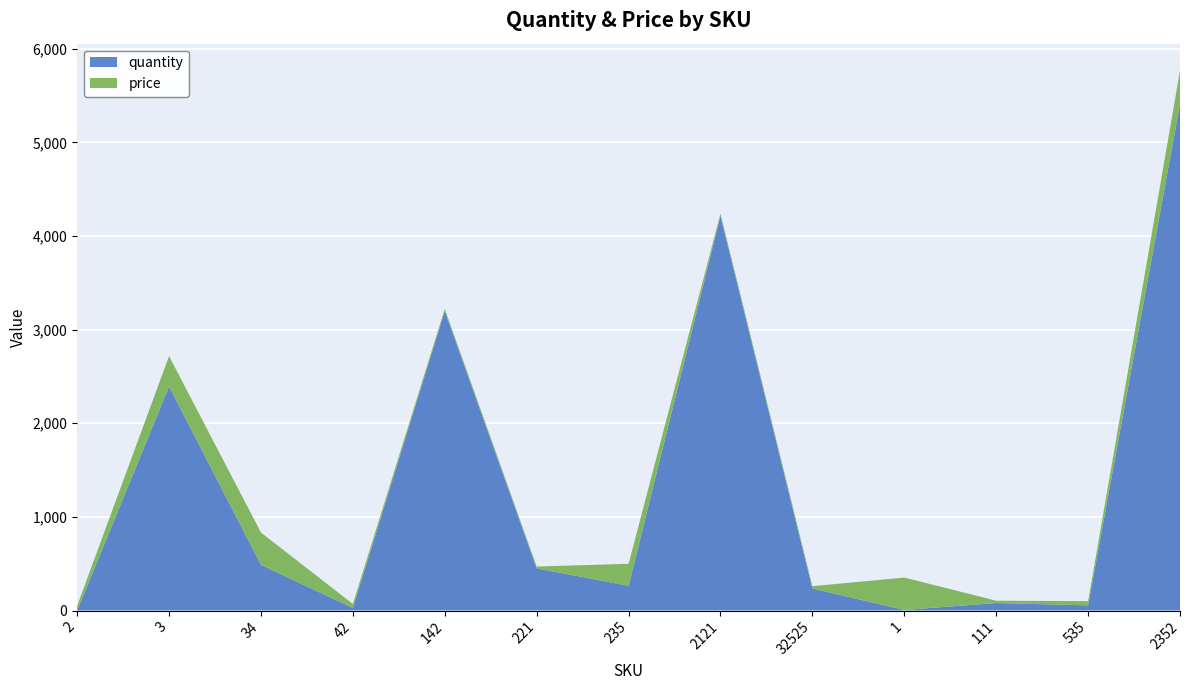

Reading right to left, list all the values displayed in this chart.

quantity: 5411.0	55.0	80.0	6.0	235.0	4217.0	264.0	450.0	3200.0	27.0	488.0	2393.0	0.0
price: 356.0	45.0	25.0	346.0	25.0	22.0	235.0	20.0	23.0	43.0	345.0	325.0	50.0